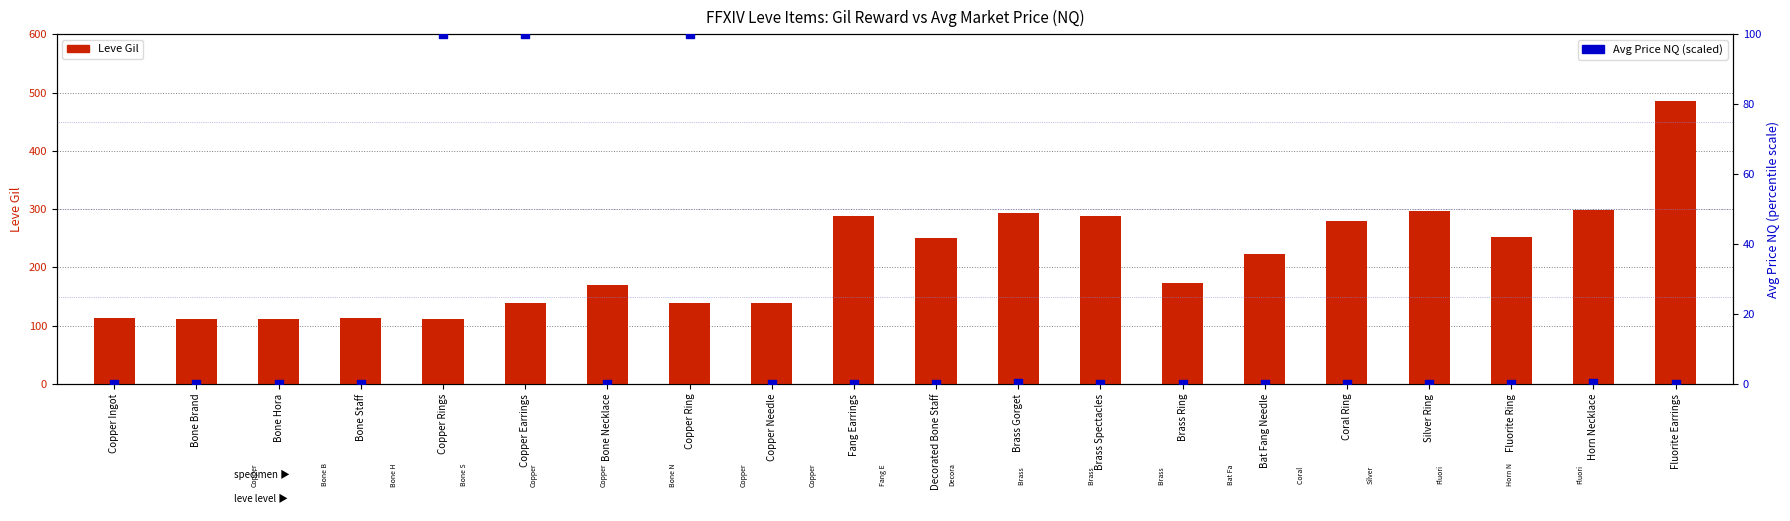

Which series contains the highest Y value?

Leve Gil